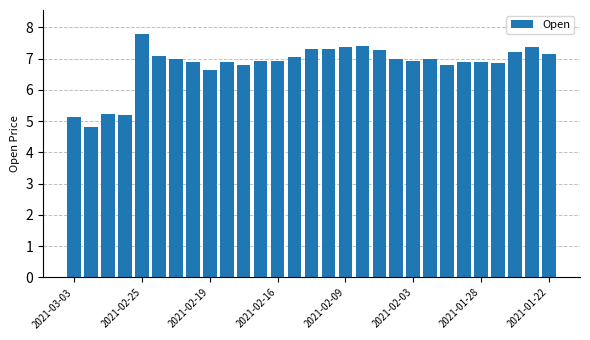

How many bars are there in total?

29